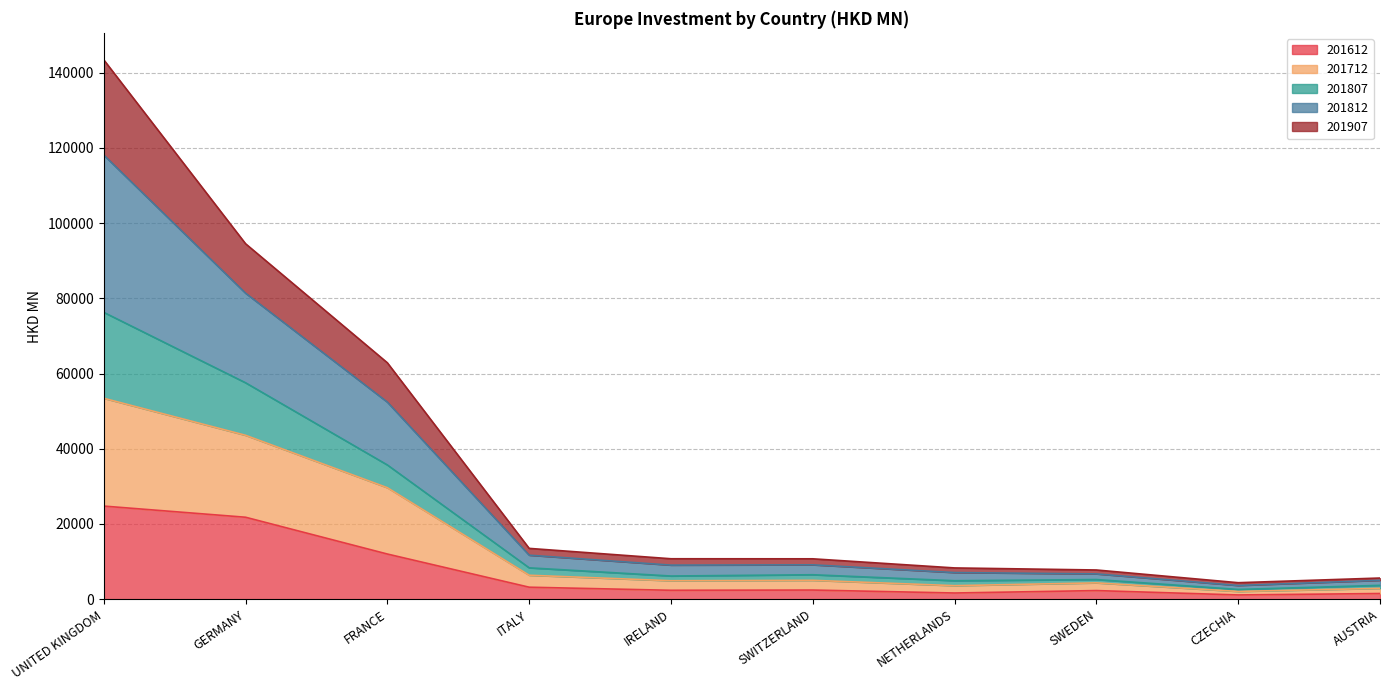

What are all the series names shown in the legend?

201612, 201712, 201807, 201812, 201907